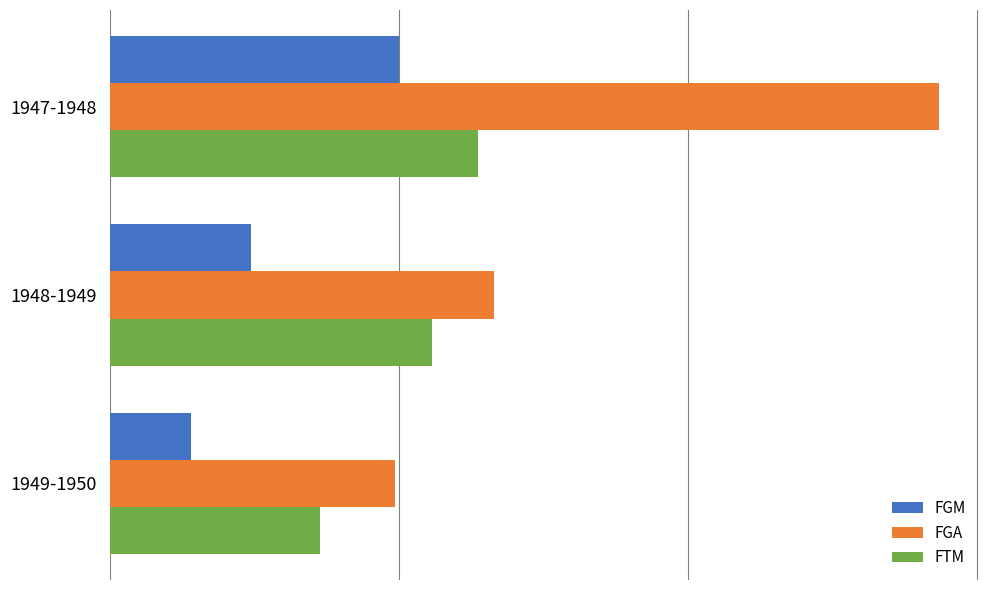

What are all the series names shown in the legend?

FGM, FGA, FTM